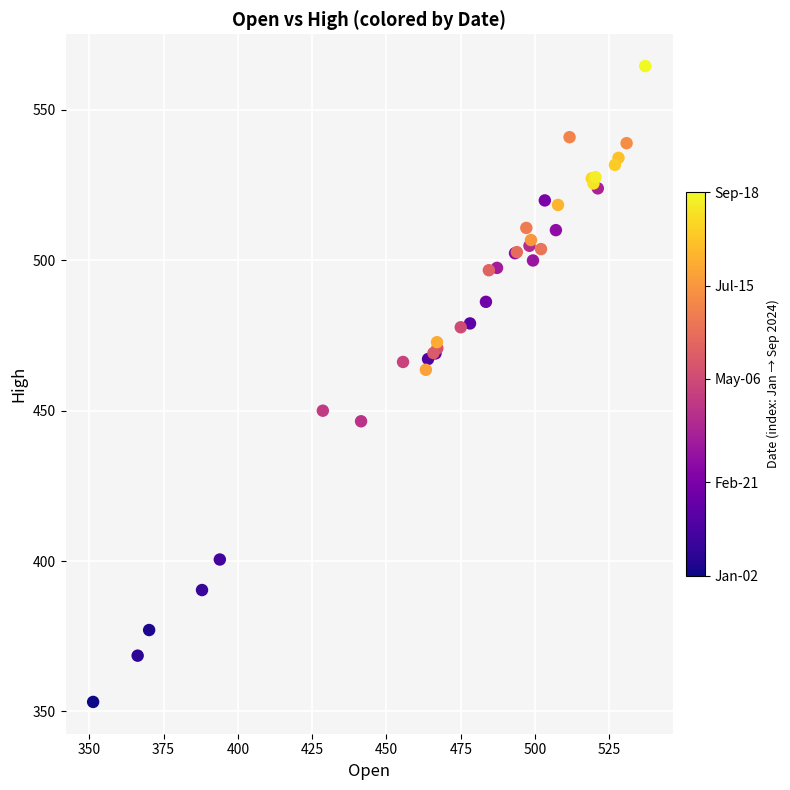

What Y value in the scatter plot is closest to 458?

463.6